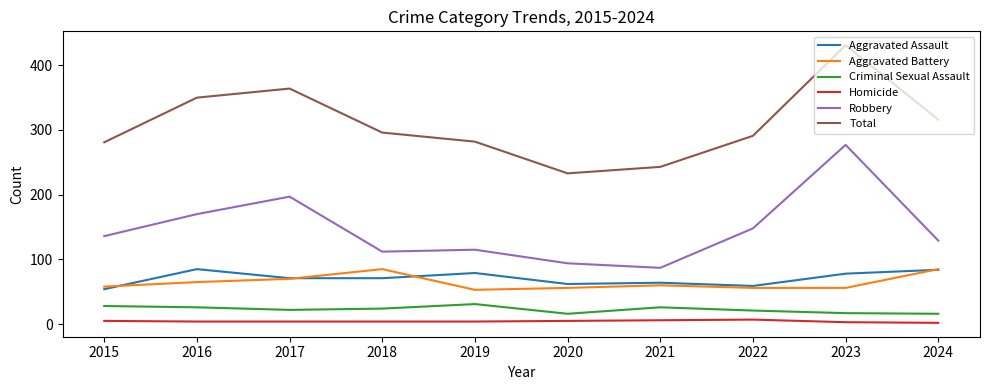

The value of Aggravated Battery at 2019 is 21. True or false?

False